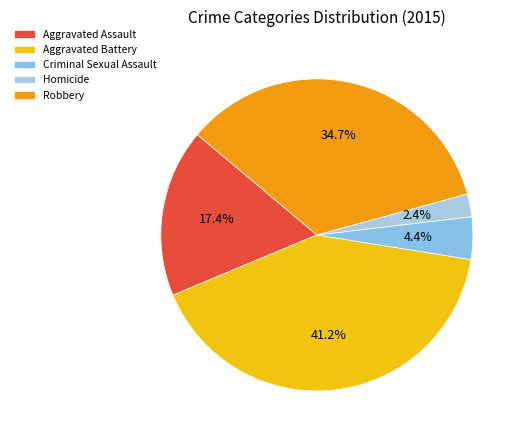

How many slices are in this pie chart?

5